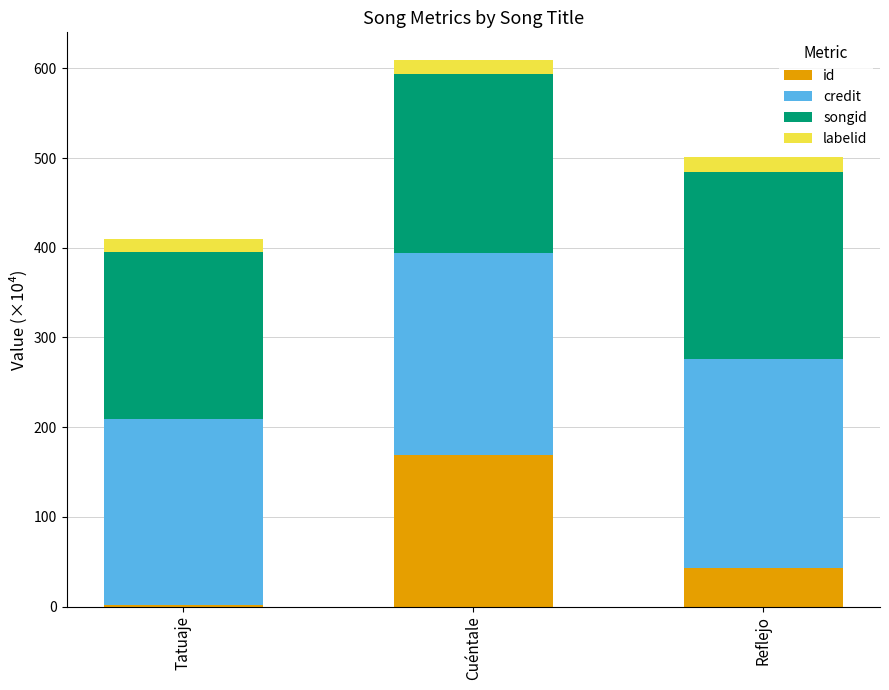

At which category is the sum across all series the highest?

Cuéntale